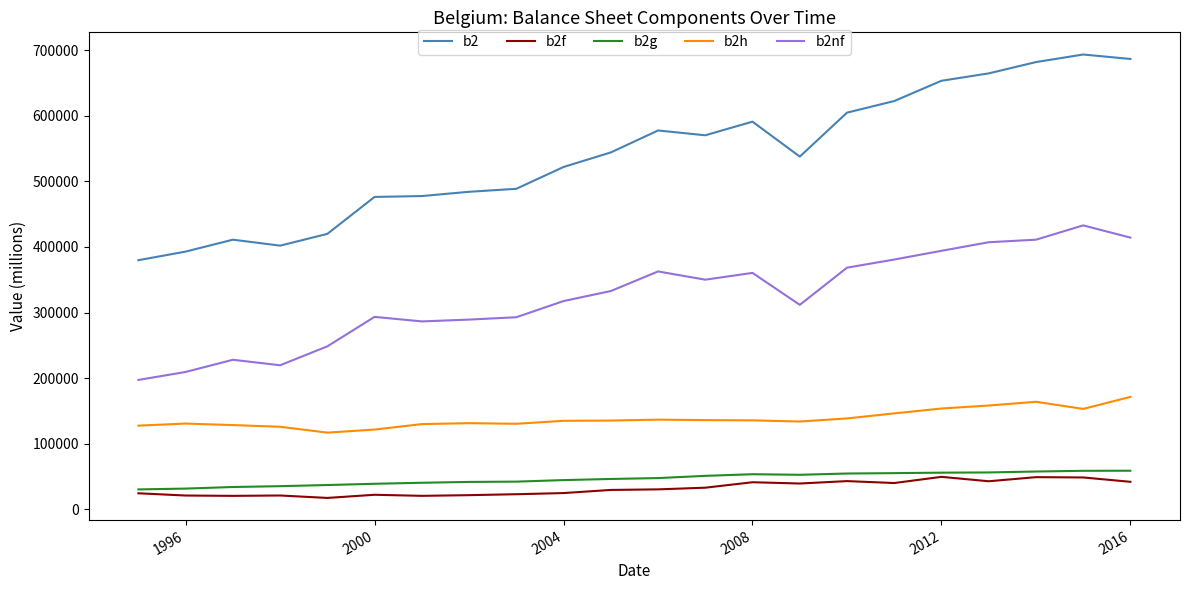

What is the minimum value shown in the chart?

17417